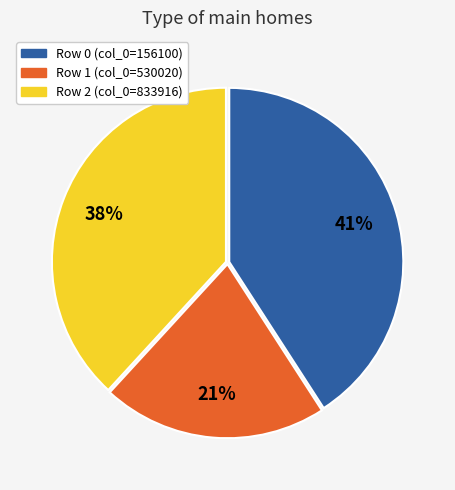

Does any single category account for the majority?

No